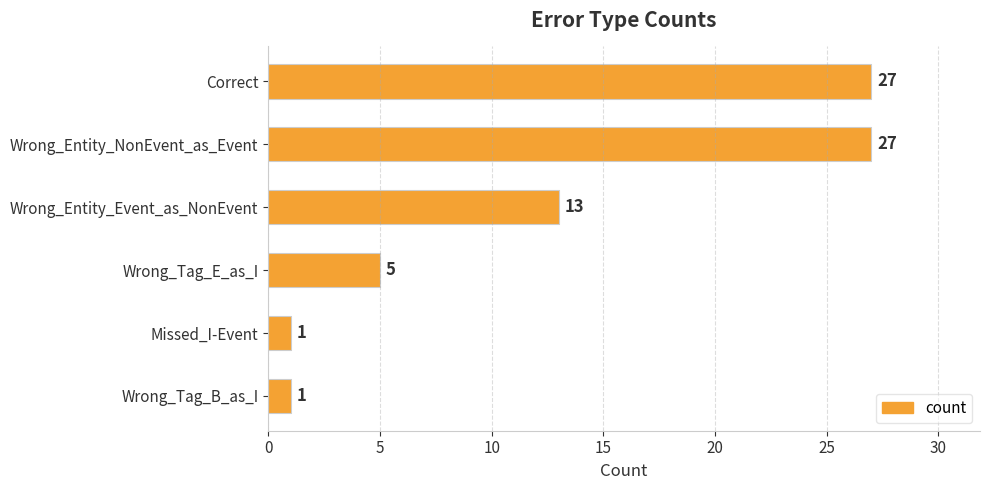

True or false: the data shows 38 at Correct.

False